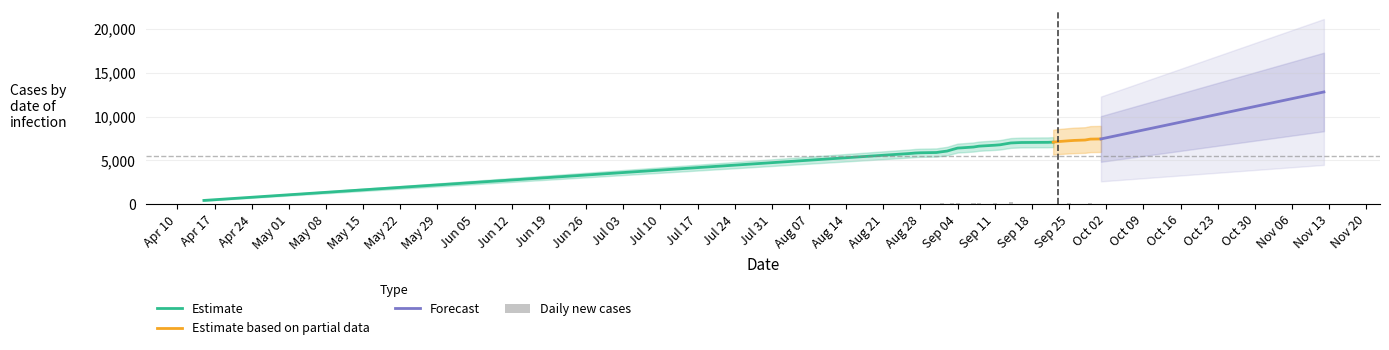

True or false: the data shows 13 at 2020-09-26.

False